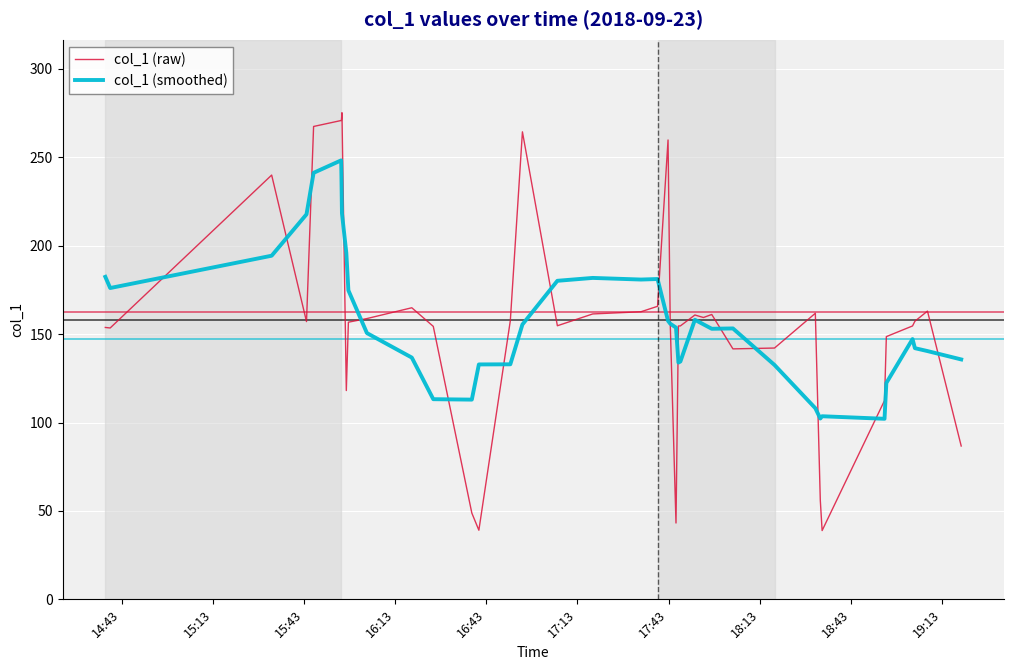

What is the maximum value shown in the chart?

275.2